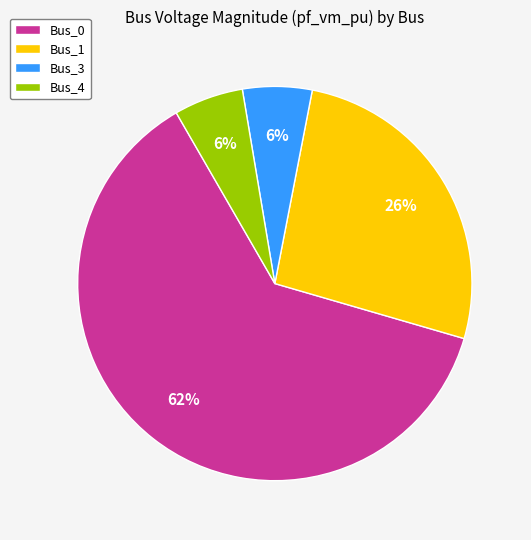

To the nearest percent, what is the average slice percentage?

25%